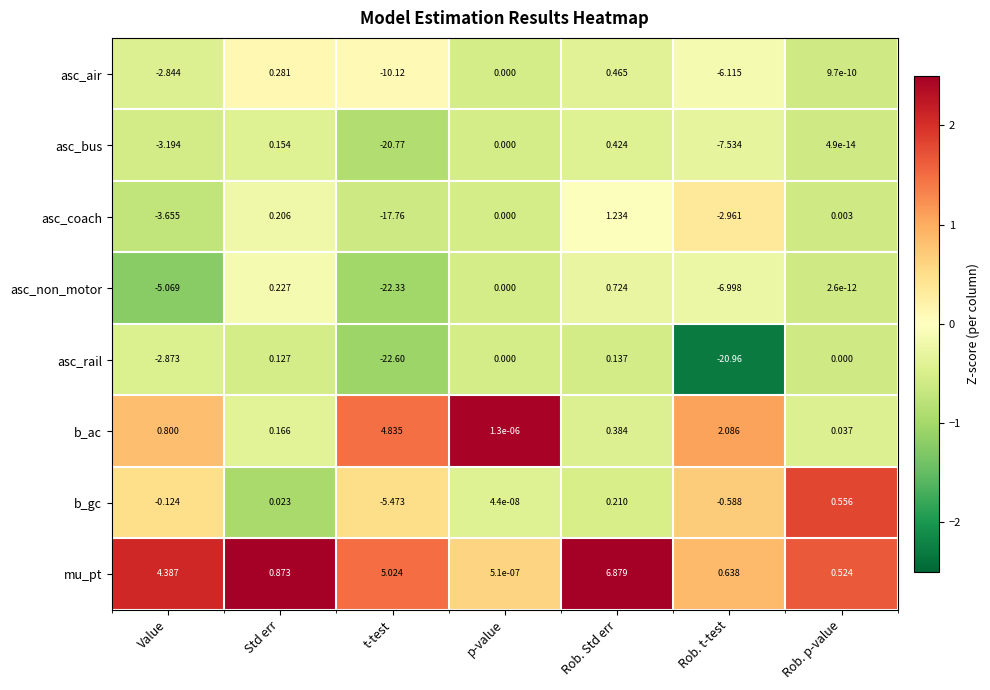

At which label does asc_air reach its minimum?

t-test